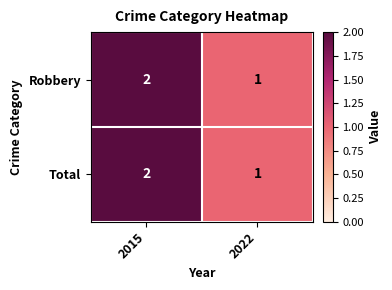

The Total series shows 1 at 2022. True or false?

True